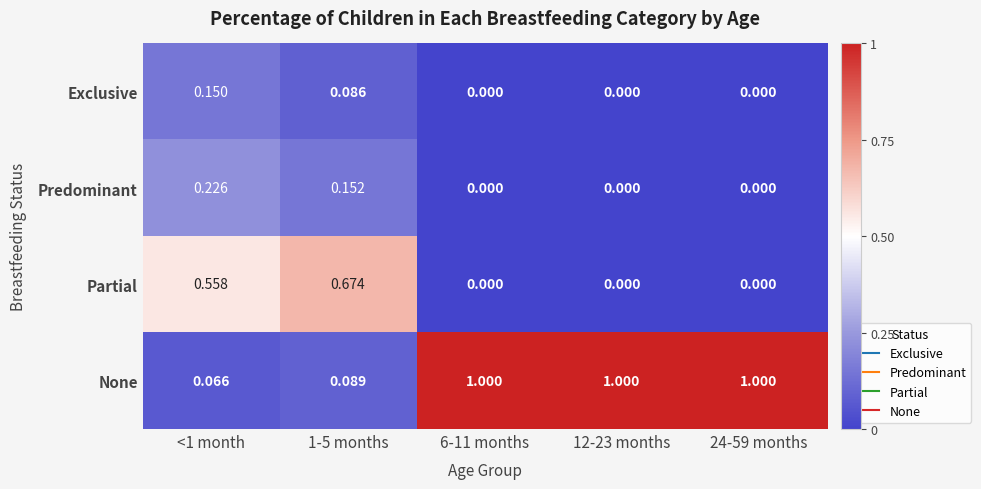

Which series changed the most between 1-5 months and 6-11 months?

None